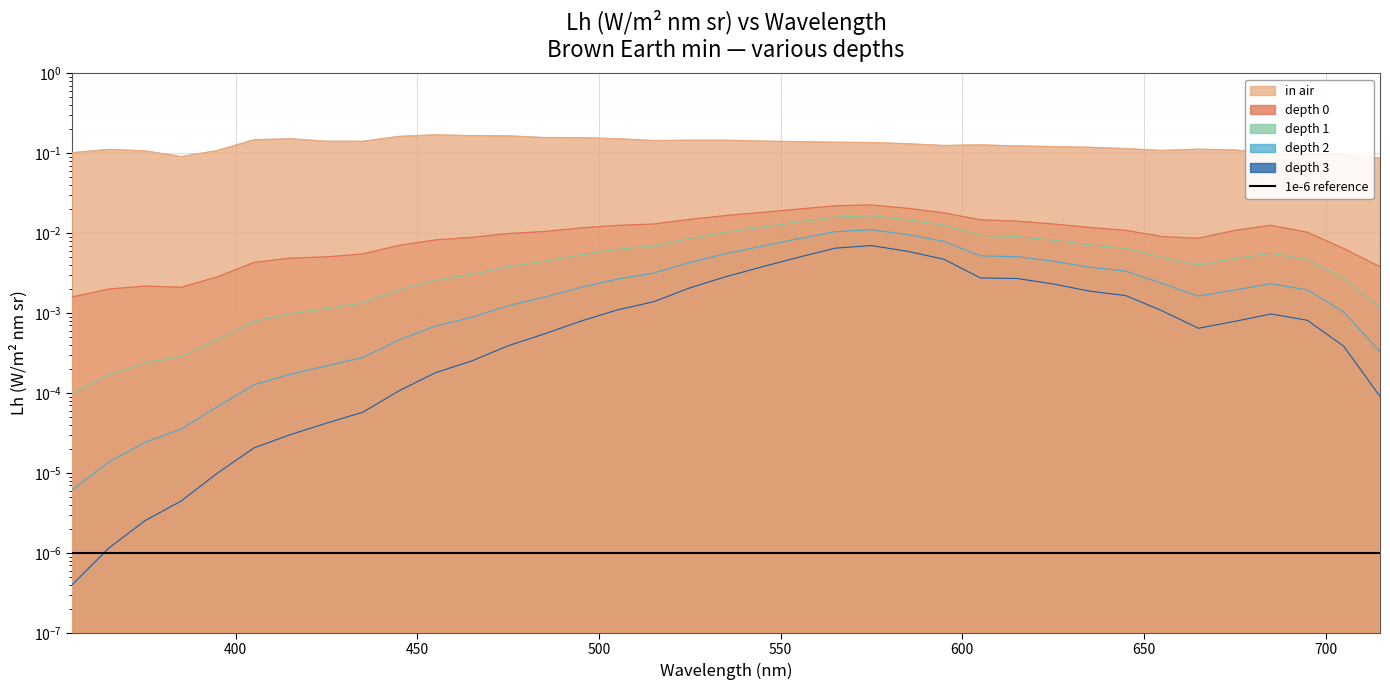

True or false: depth 1 has a value of 0.0 at 705.

False